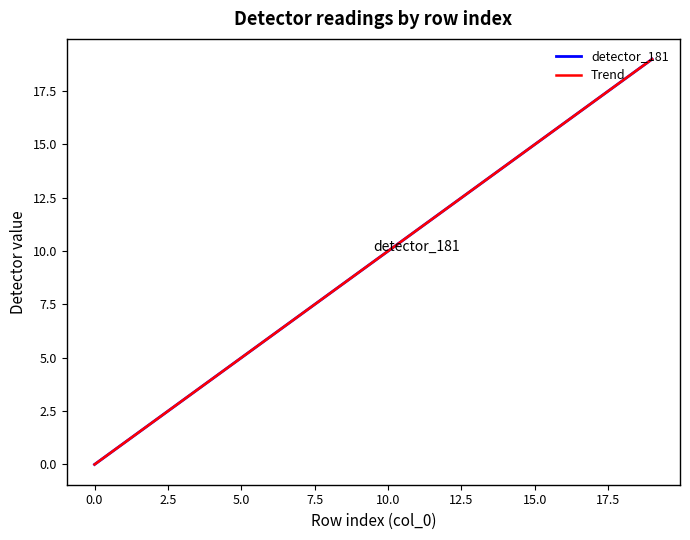

True or false: Trend has more than 2 points higher than both neighbors.

False